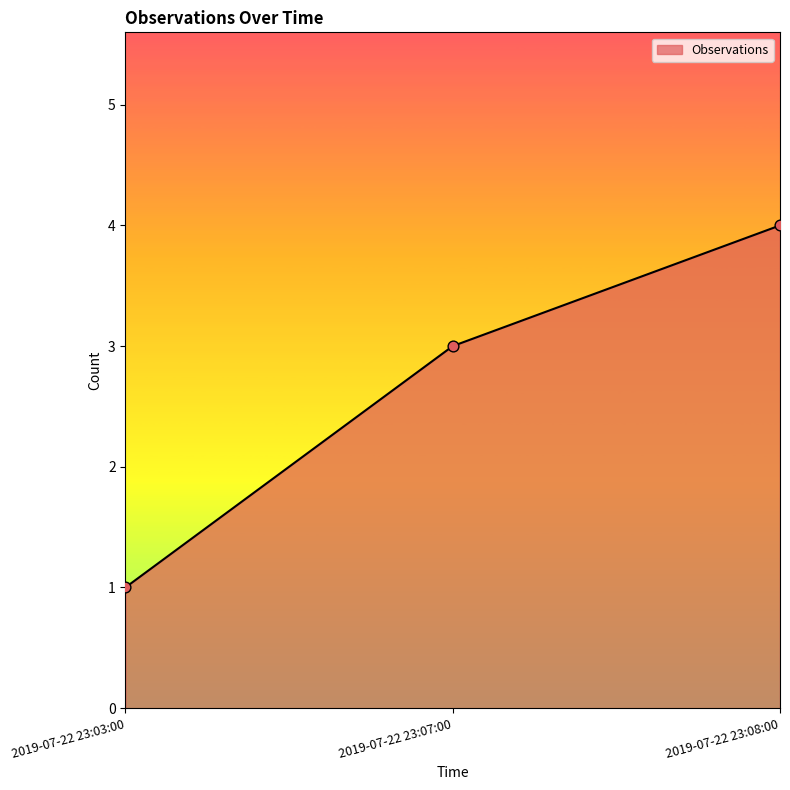

What is the change in value from 2019-07-22 23:07:00 to 2019-07-22 23:08:00?

+1